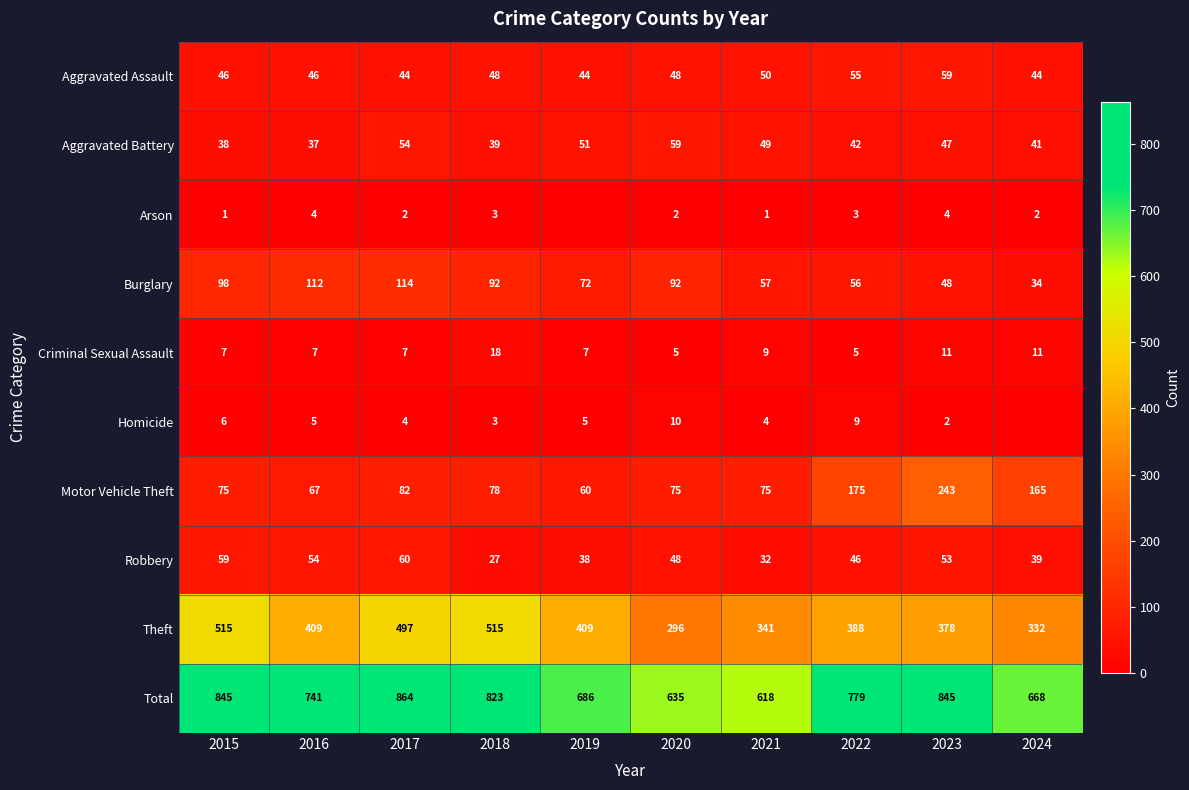

What is the average value of the Motor Vehicle Theft series?

110